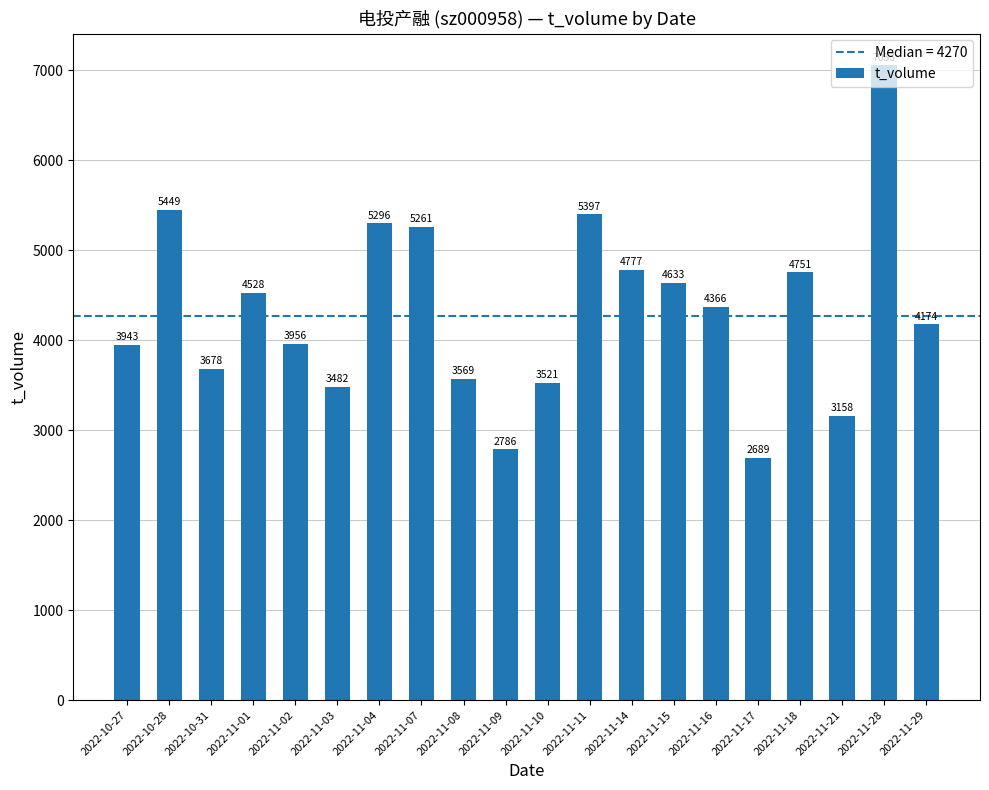

Are the bars grouped side by side (vs. stacked)?

No